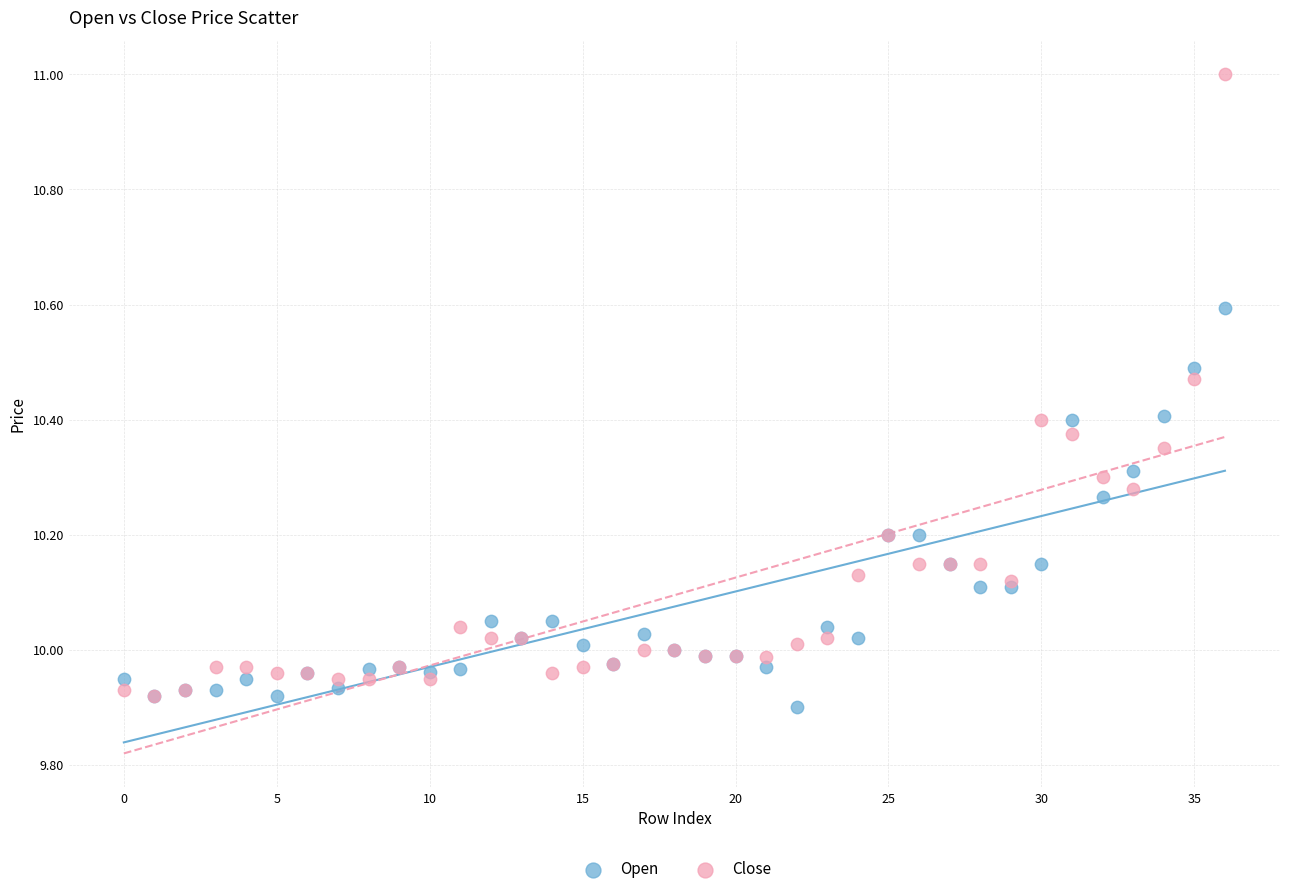

Which series reaches the minimum Y coordinate?

Open